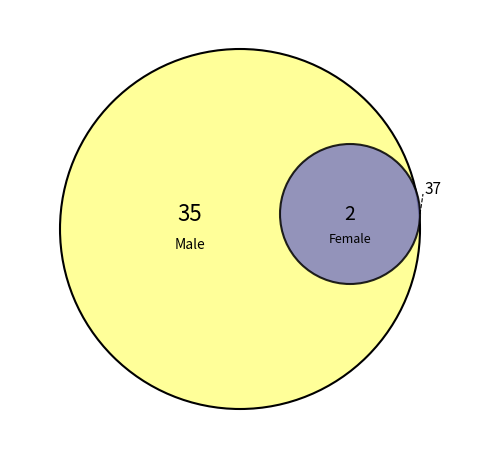

To the nearest percent, what percentage of the pie is Male?

95%